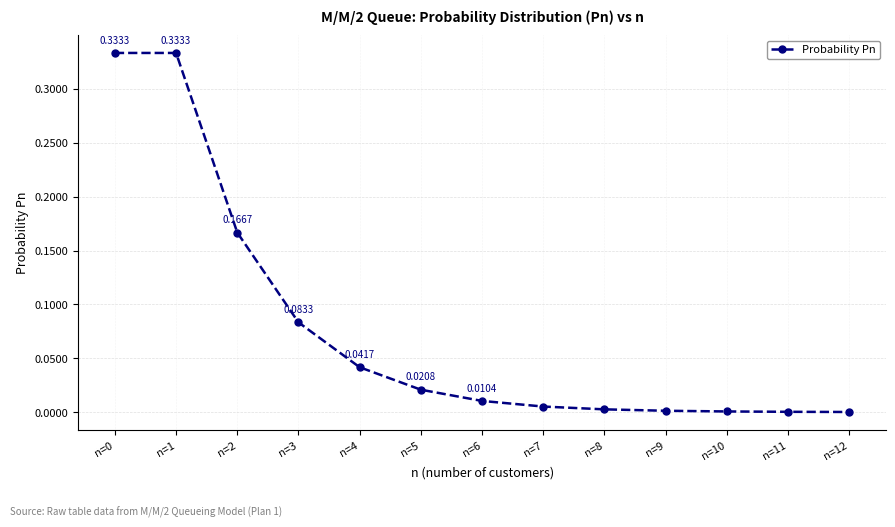

Between n=8 and n=12, which is larger?

n=8